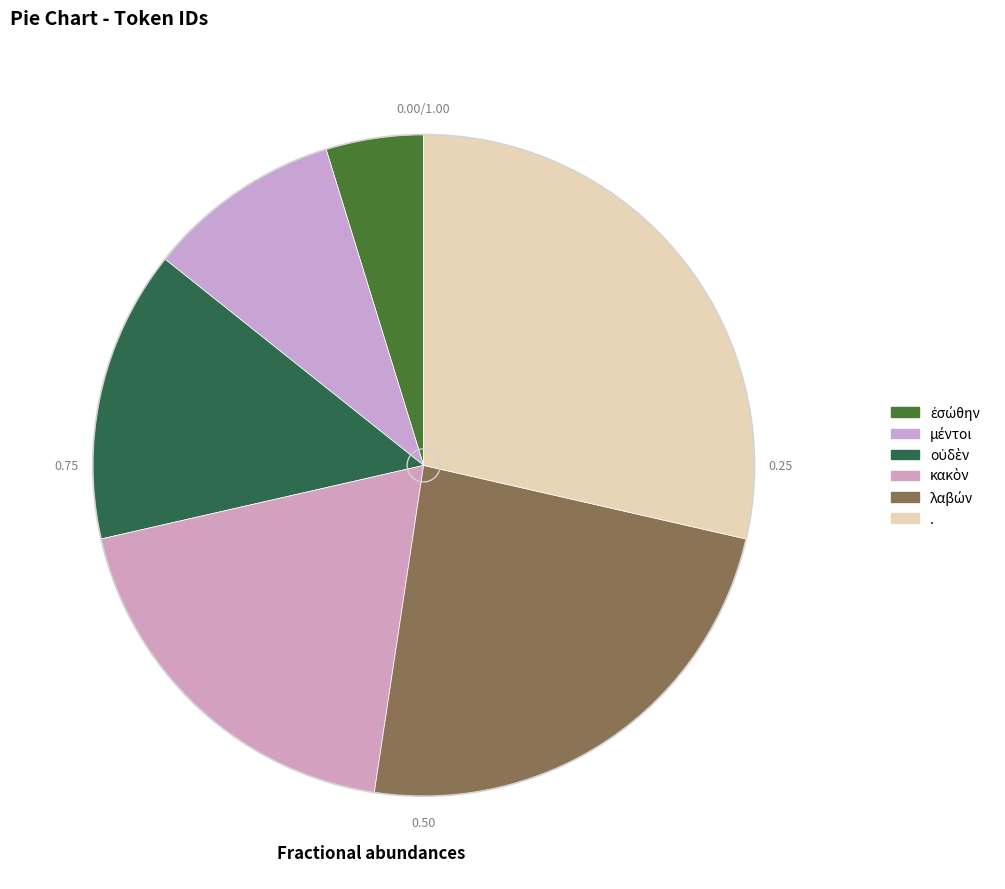

Is it true that . is 39% of the pie?

False